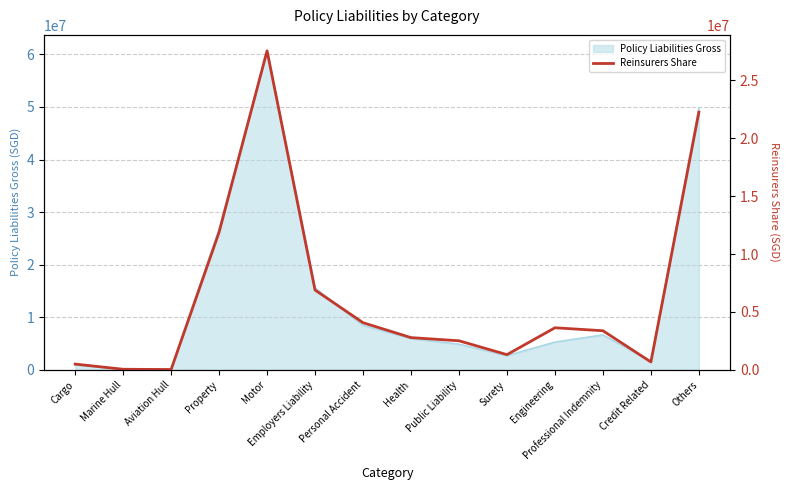

Is it true that the value at Employers Liability is 6888738?

True